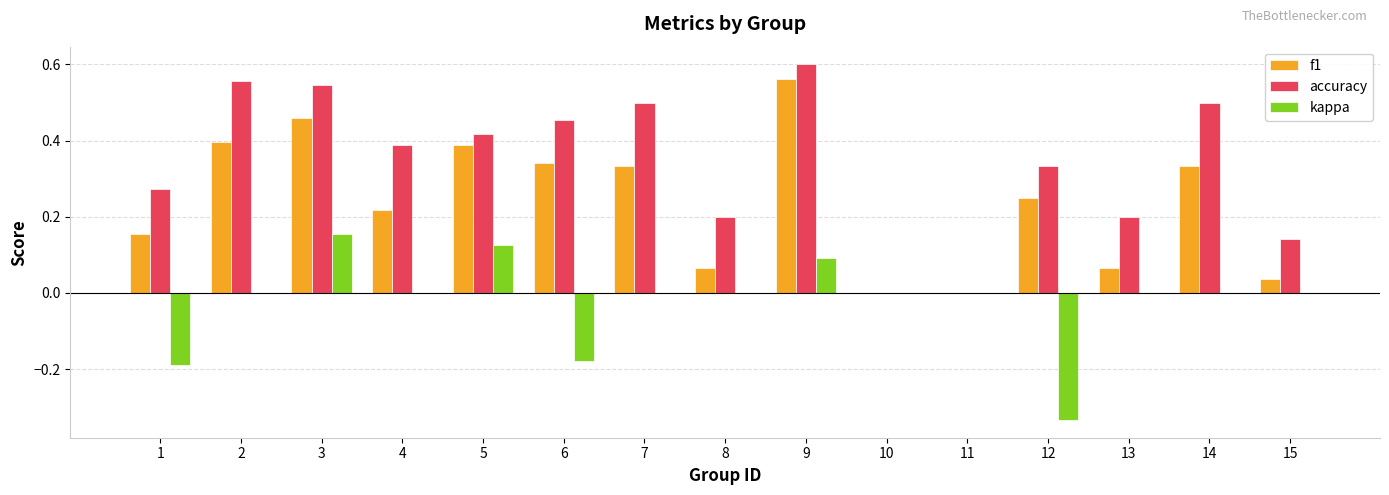

What are all the series names shown in the legend?

f1, accuracy, kappa